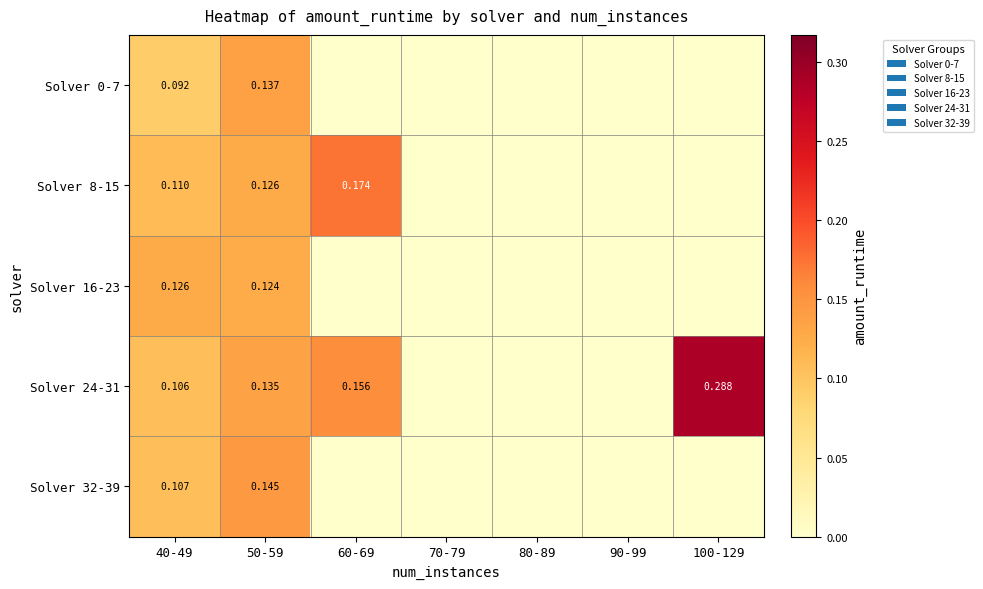

How many distinct data groups are displayed?

5